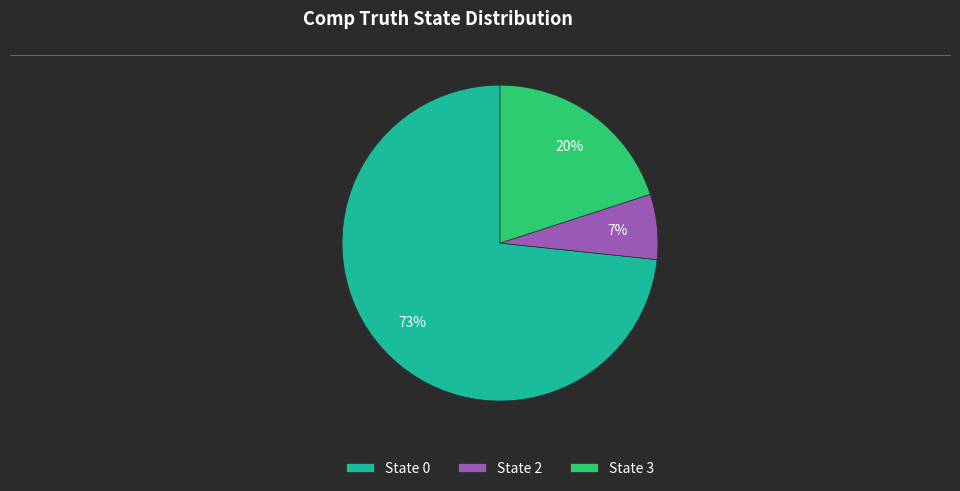

Is it true that State 0 is 62% of the pie?

False